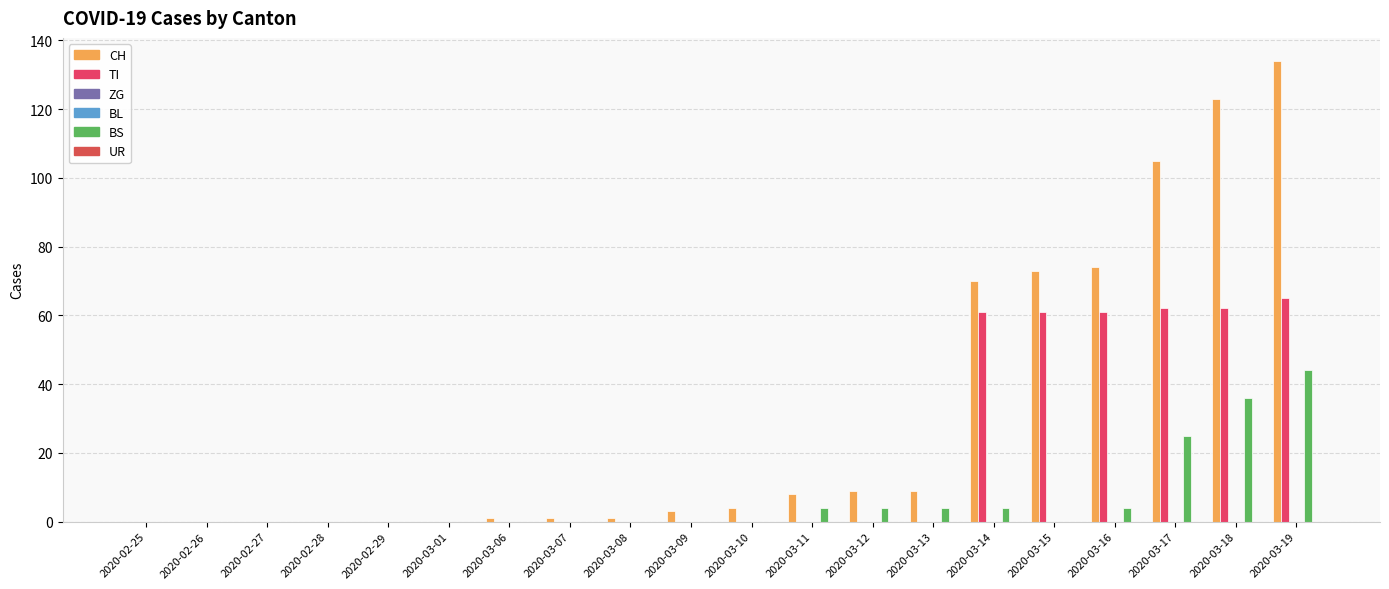

Which series has the widest spread of values?

CH